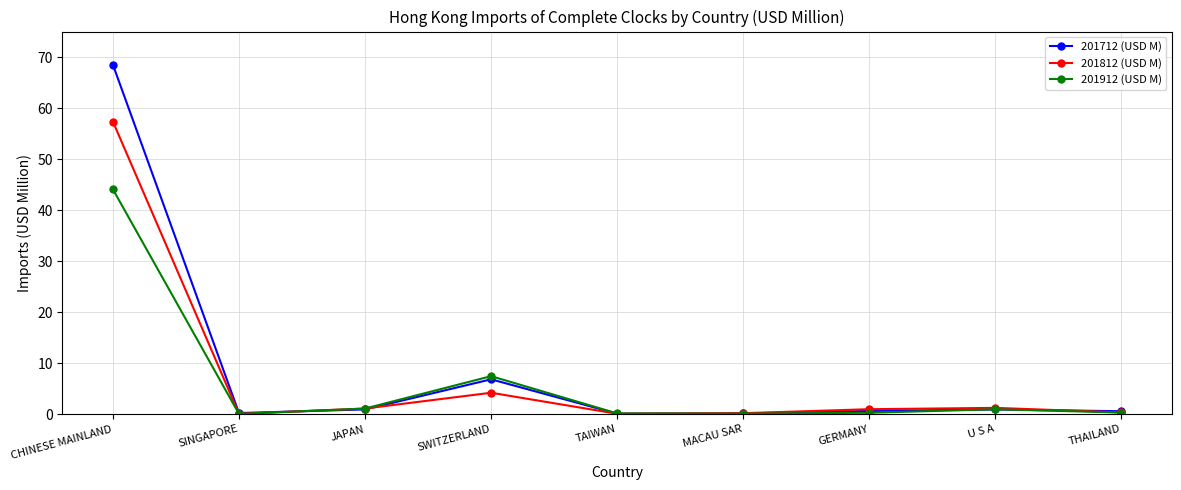

How many distinct data groups are displayed?

3